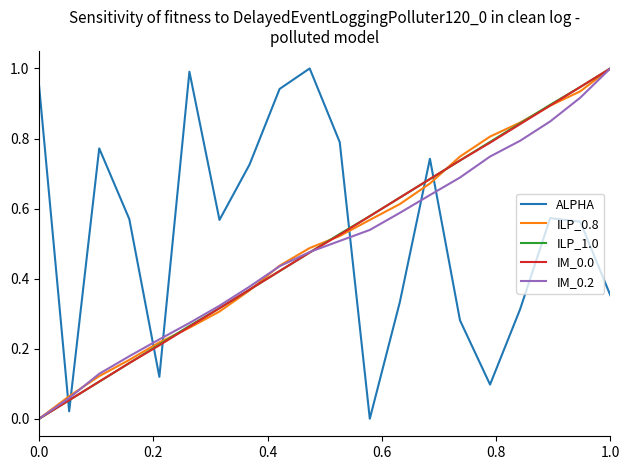

What is the highest value of the ALPHA series?

1.0